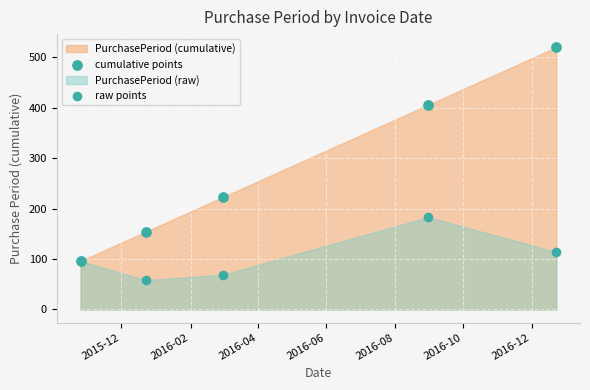

Which series has the largest Y range (max minus min)?

cumulative points